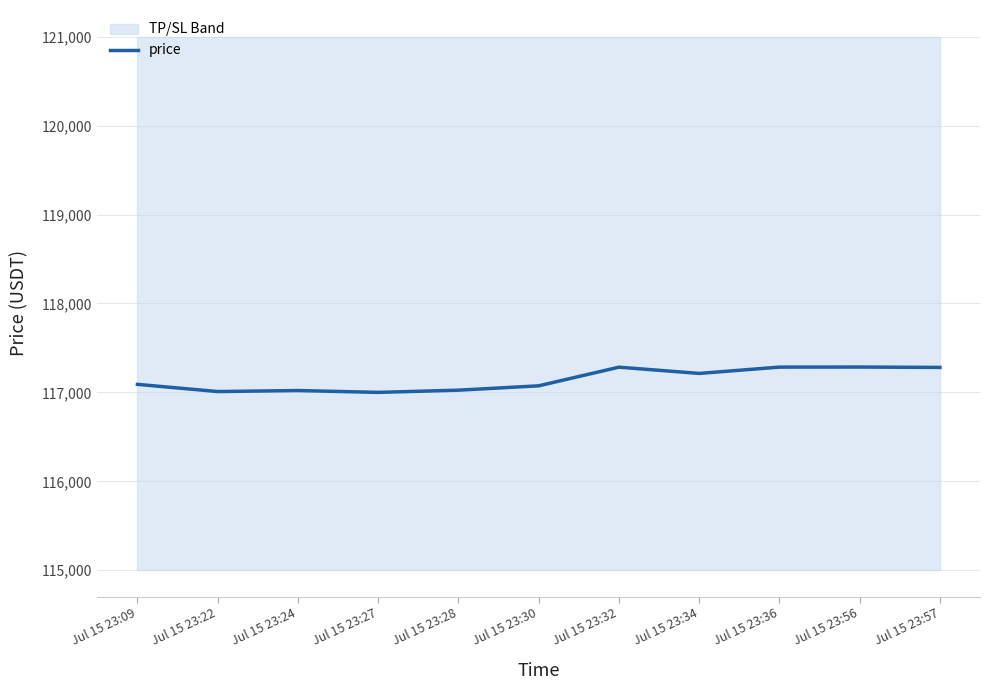

At which label does the data first exceed 117090?

Jul 15 23:09